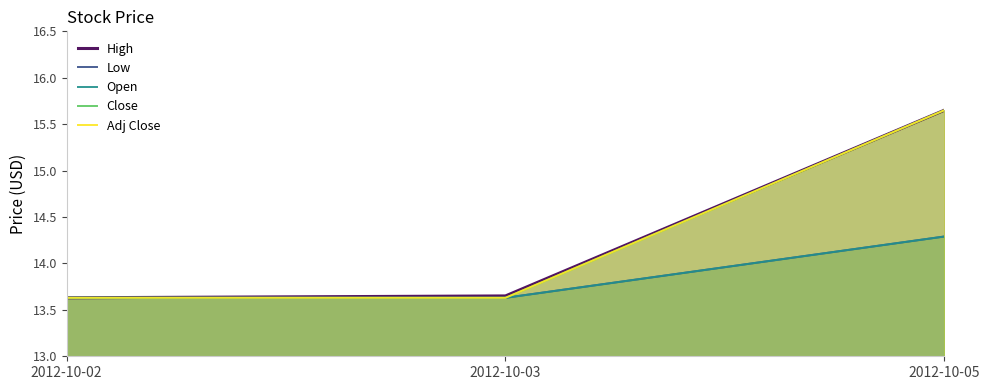

Does the chart have visible grid lines?

No